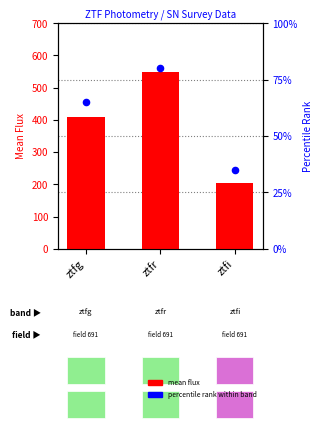

Is the value of mean flux at ztfg greater than the value of percentile rank within band at ztfi?

Yes